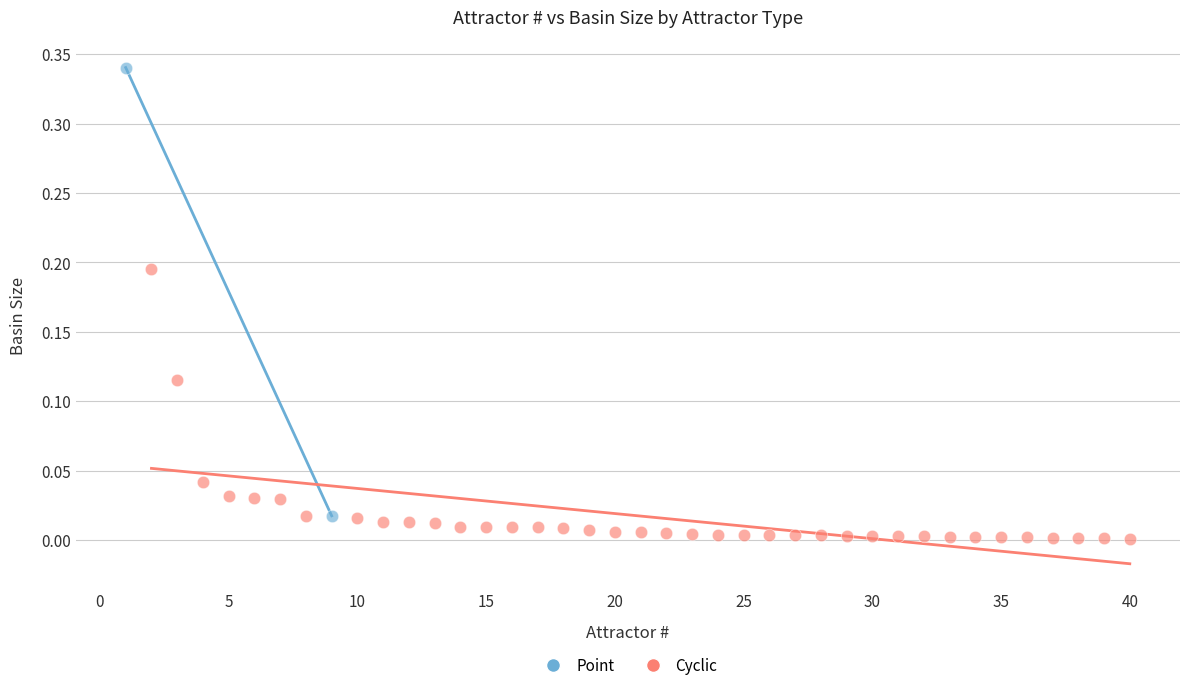

What are all the series names shown in the legend?

Point, Cyclic